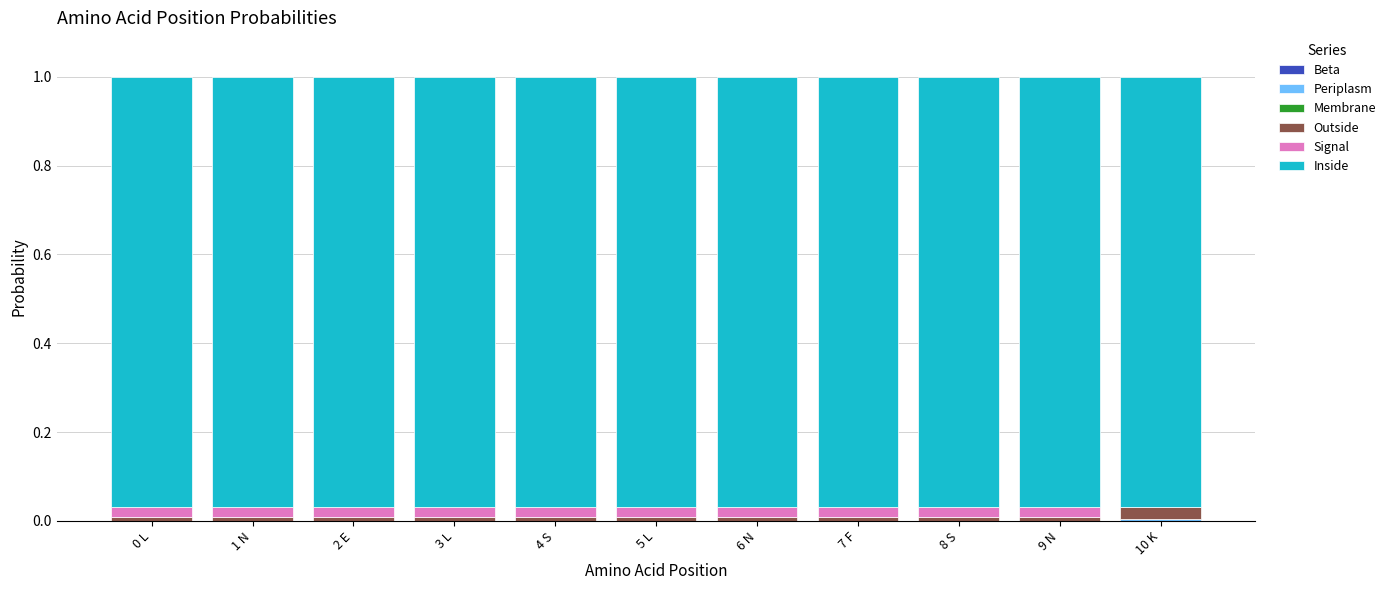

How many distinct data groups are displayed?

4